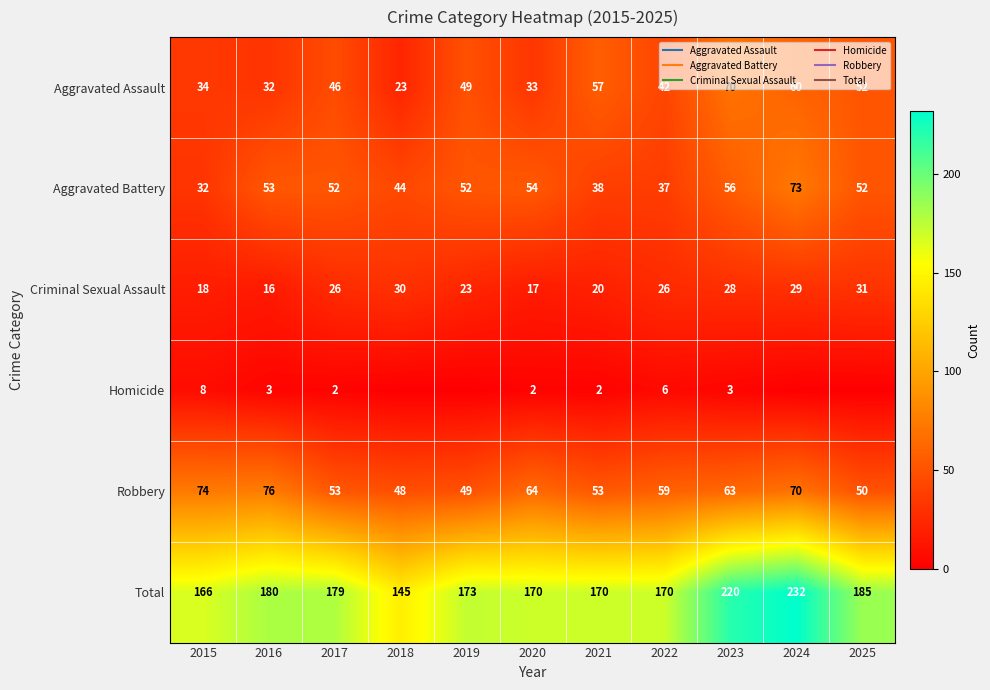

Is the value of Robbery at 2015 greater than the value of Aggravated Assault at 2021?

Yes